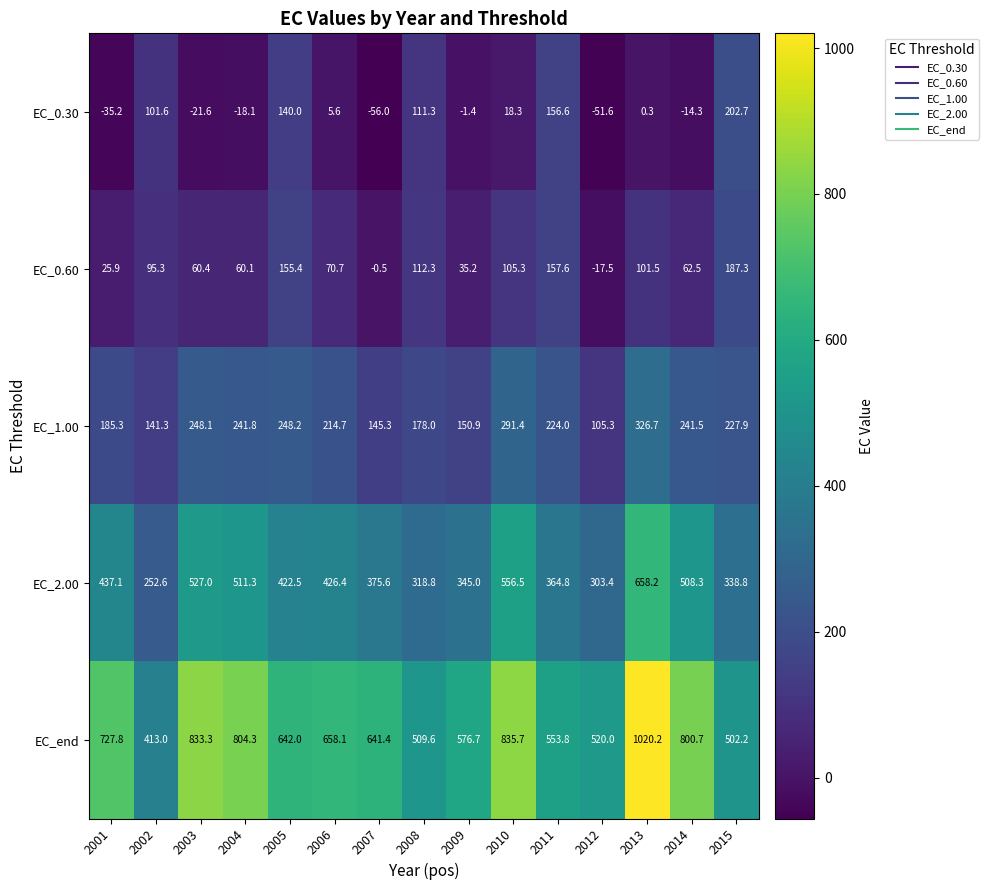

What is the difference between the EC_1.00 values at 2010 and 2009?

140.5